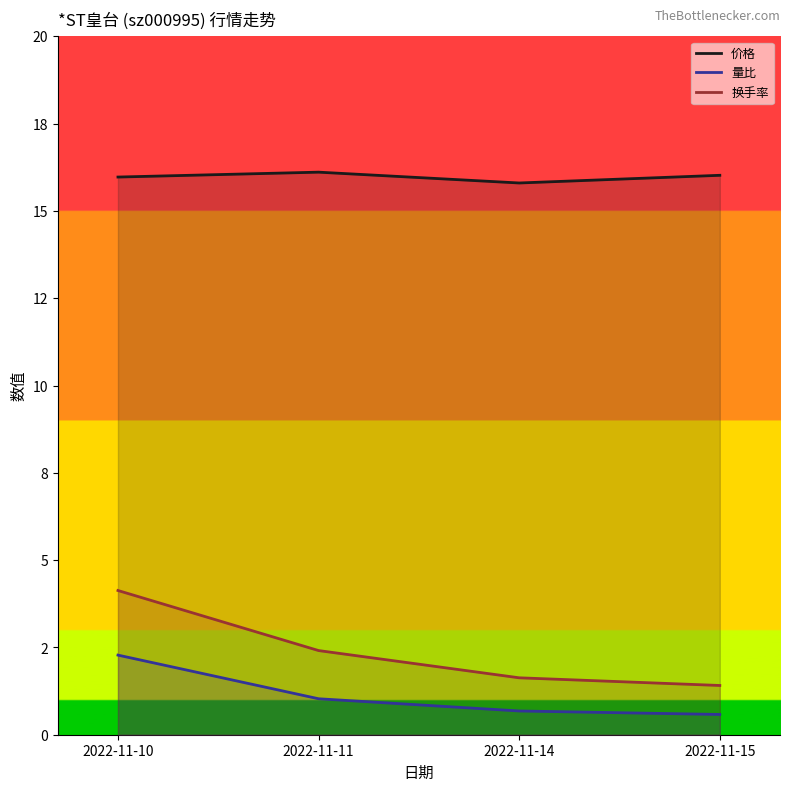

Is the value of 价格 at 2022-11-15 greater than the value of 换手率 at 2022-11-11?

Yes